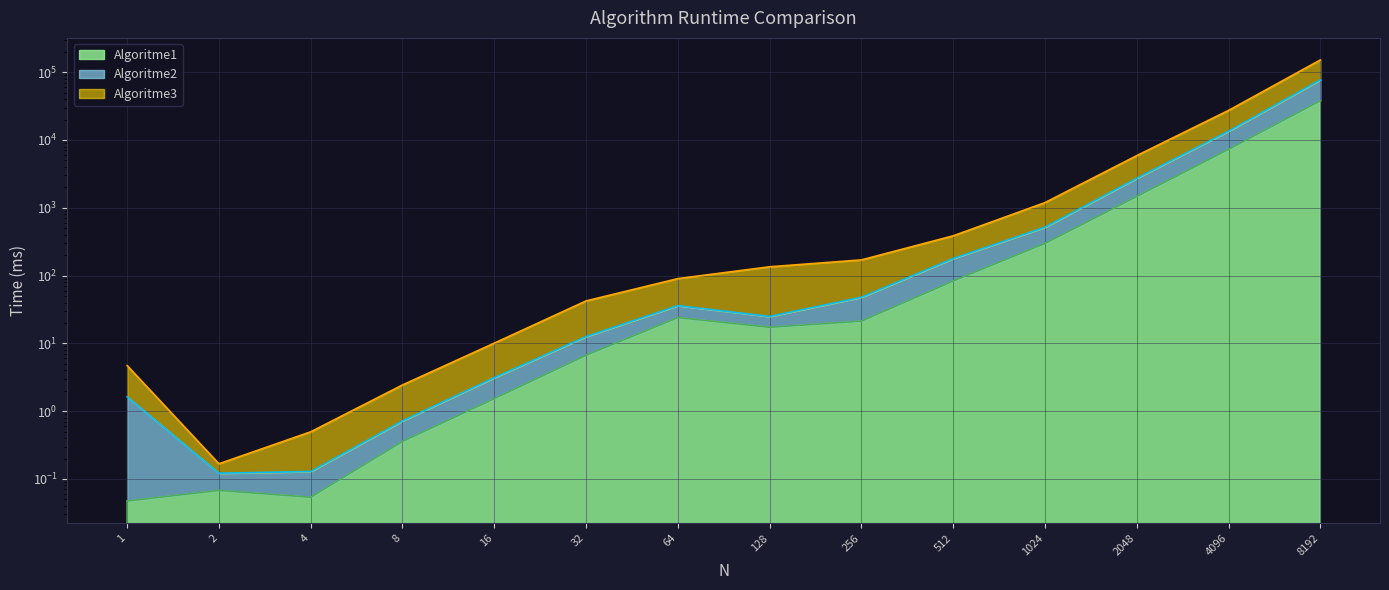

The Algoritme1 series shows 25.3 at 128. True or false?

False